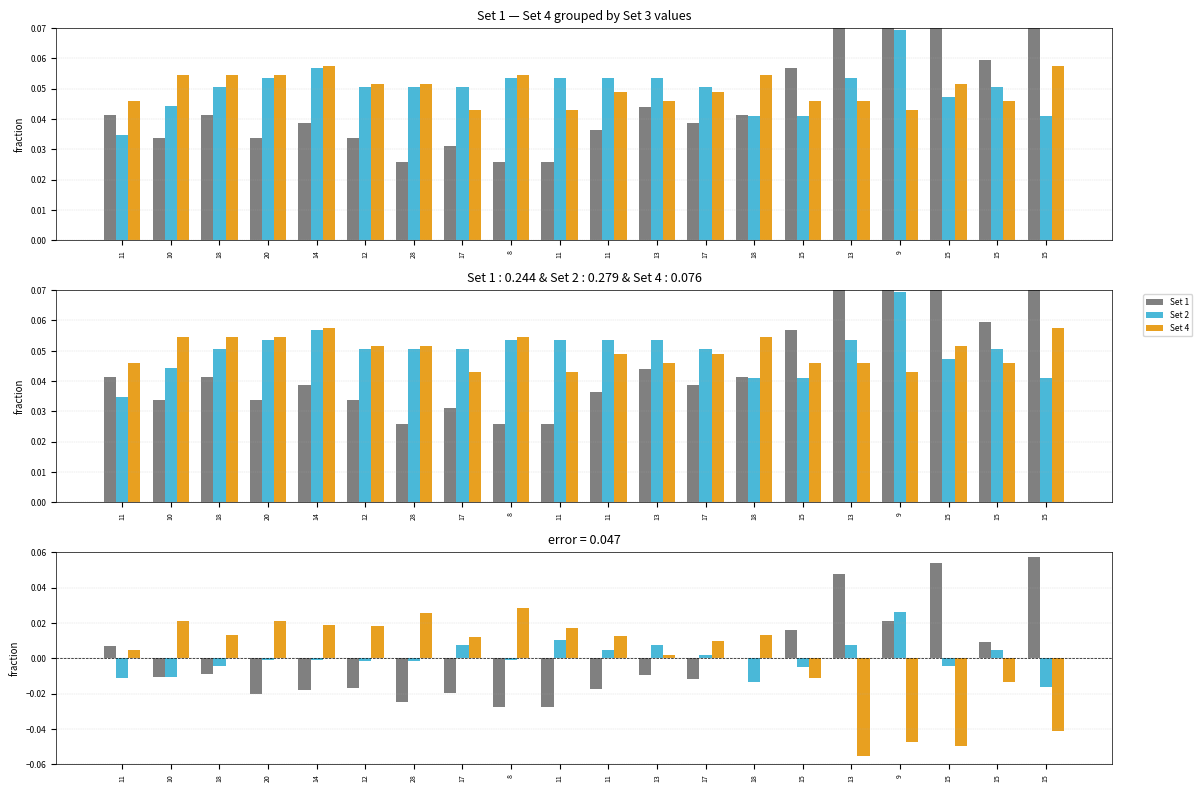

At which label is Set 1 closest to 0?

28